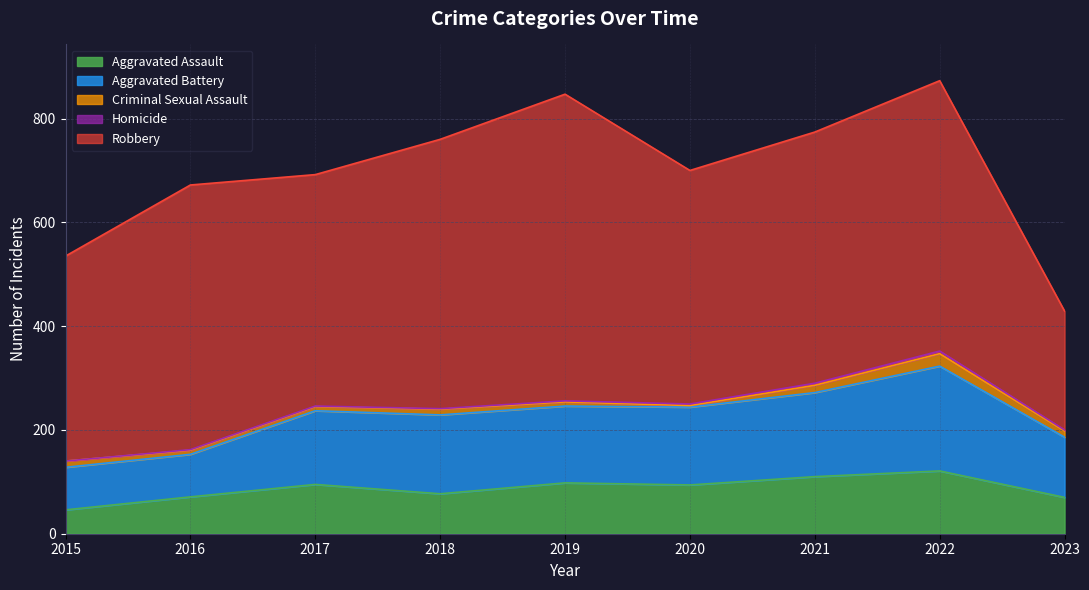

How many data points does each series have?

9